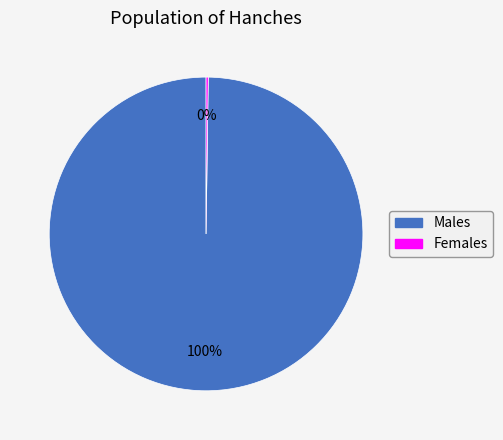

Does any single category account for the majority?

Yes